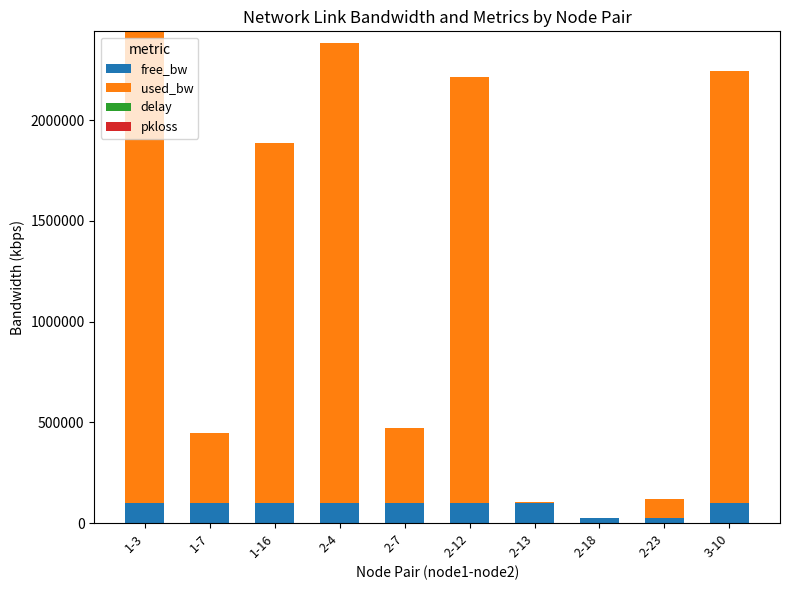

Are the bars grouped side by side (vs. stacked)?

No